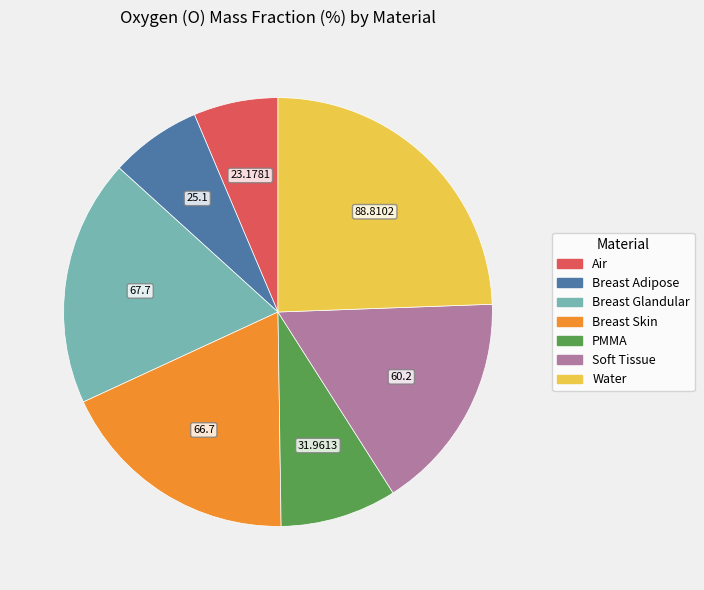

Which has a higher value, PMMA or Breast Adipose?

PMMA